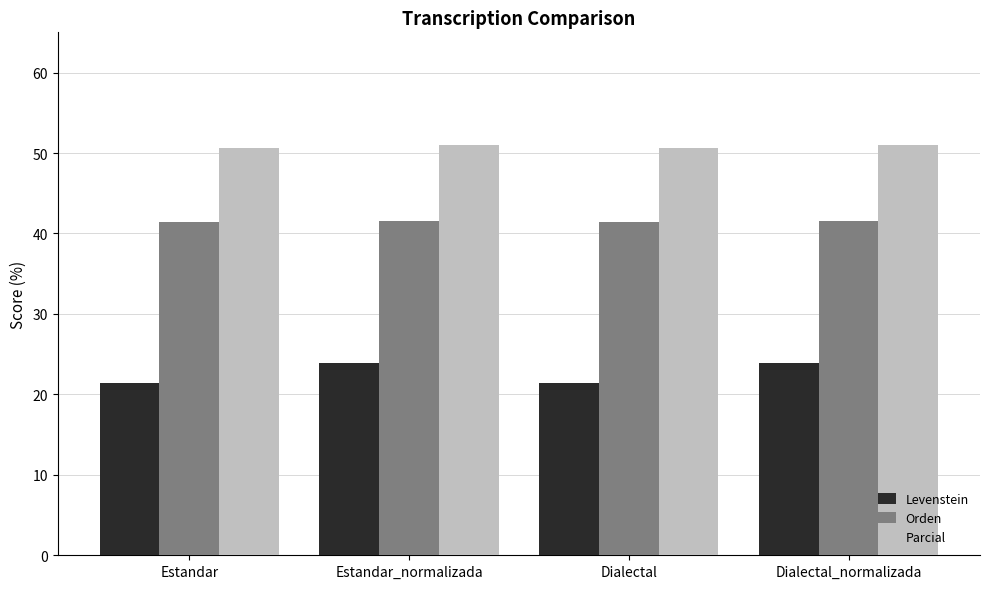

True or false: Orden has a value of 41.6 at Estandar_normalizada.

True